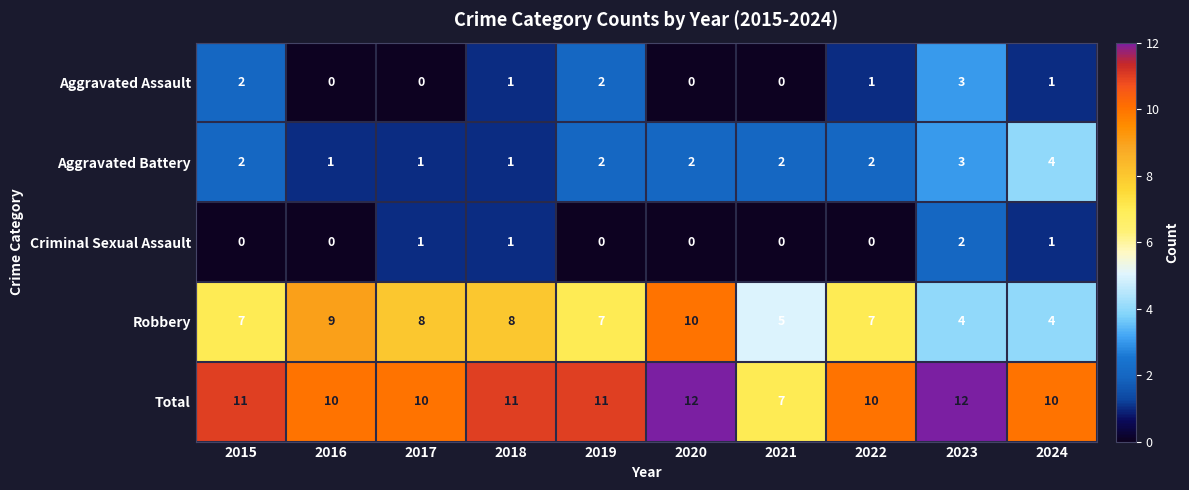

How many Aggravated Battery values are between 1 and 2?

8